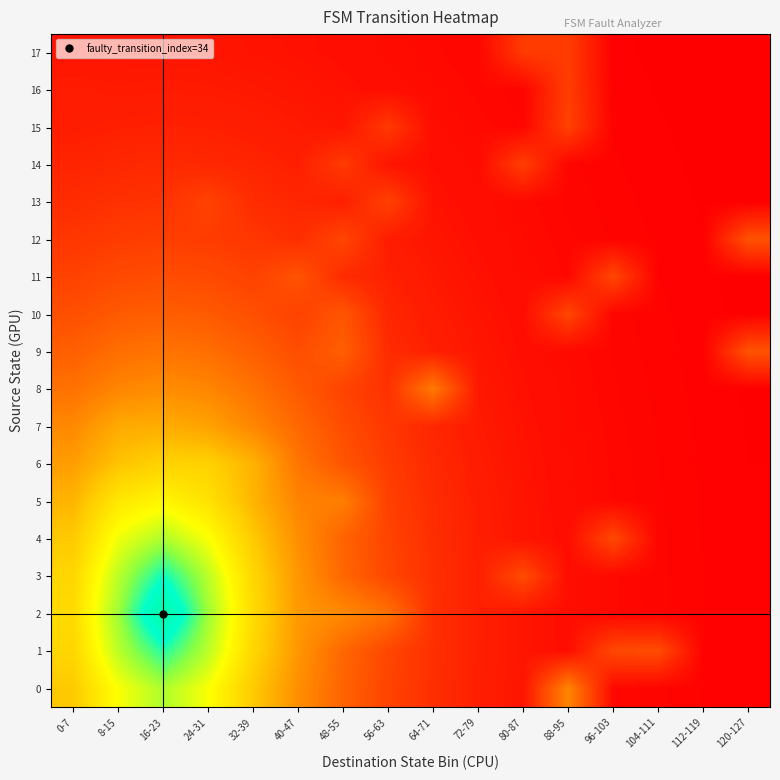

How many data points does each series have?

16